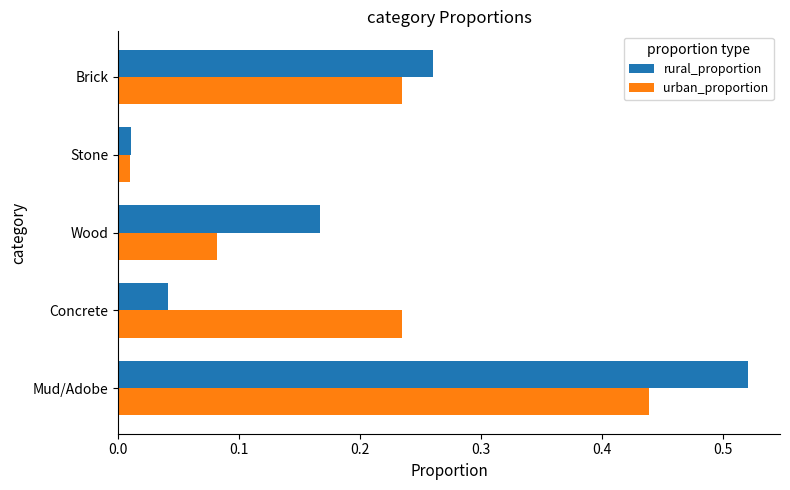

List the labels in order of rural_proportion value, largest first.

Mud/Adobe, Brick, Wood, Concrete, Stone